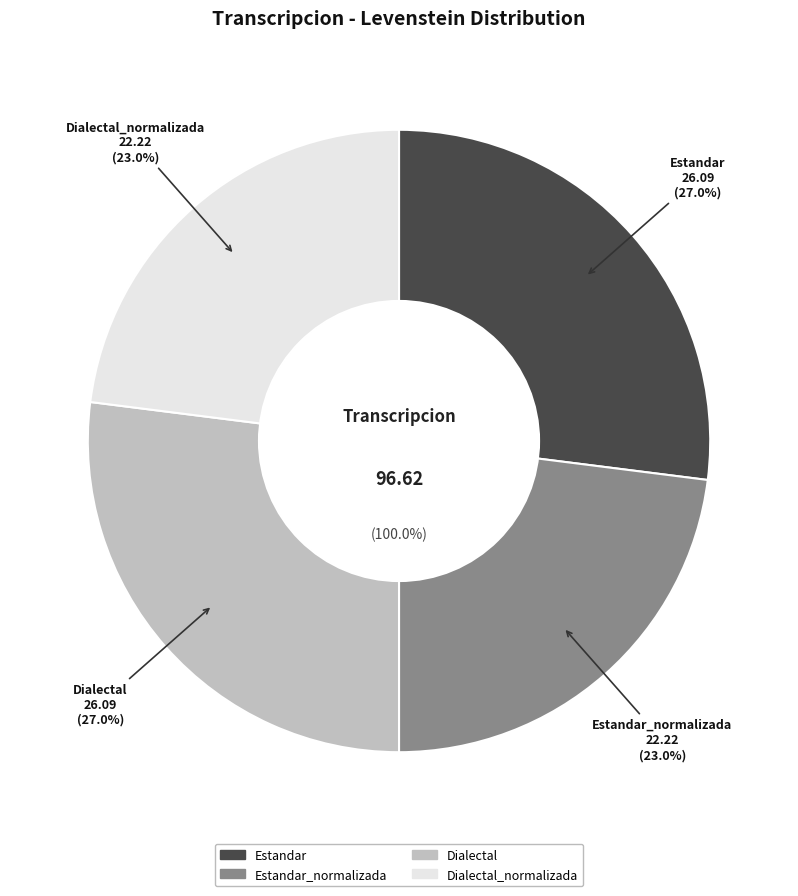

Does Dialectal_normalizada represent more than half of the total?

No